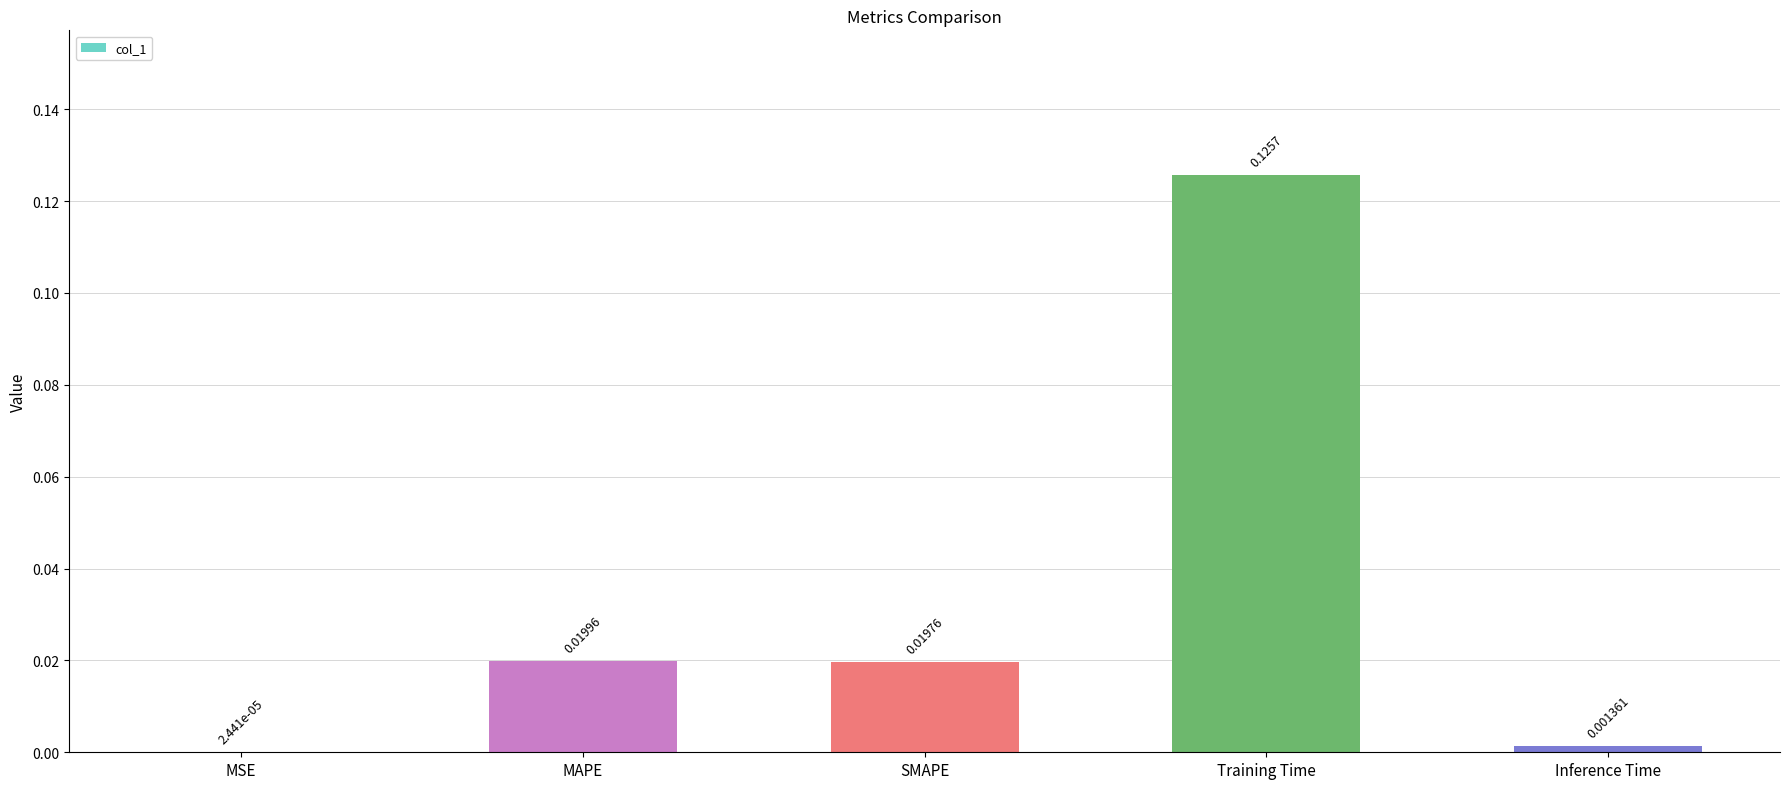

At which category does the chart reach its peak across all series?

Training Time